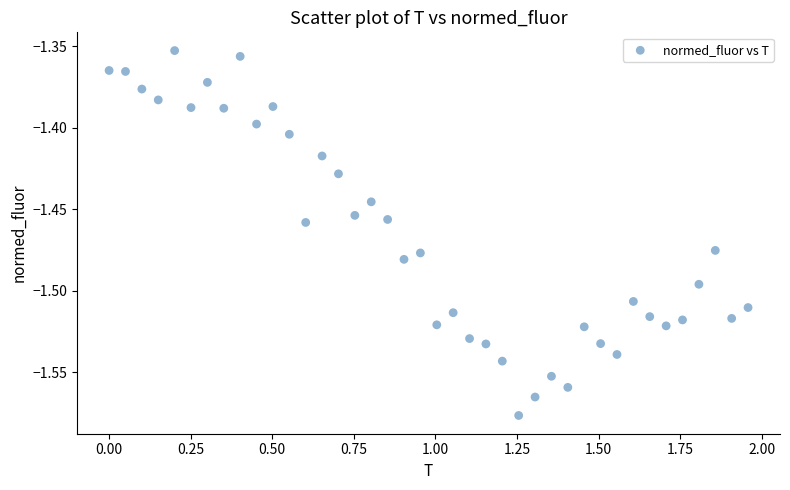

What is the range of X values (max minus min)?

2.0